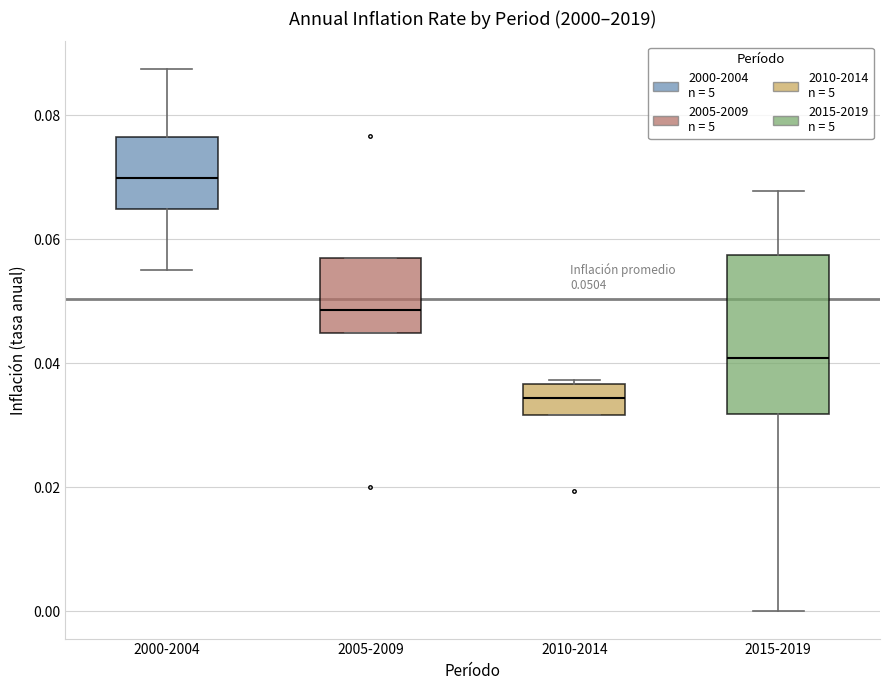

Comparing the boxes themselves (not the whiskers), which one is the tallest?

2015-2019